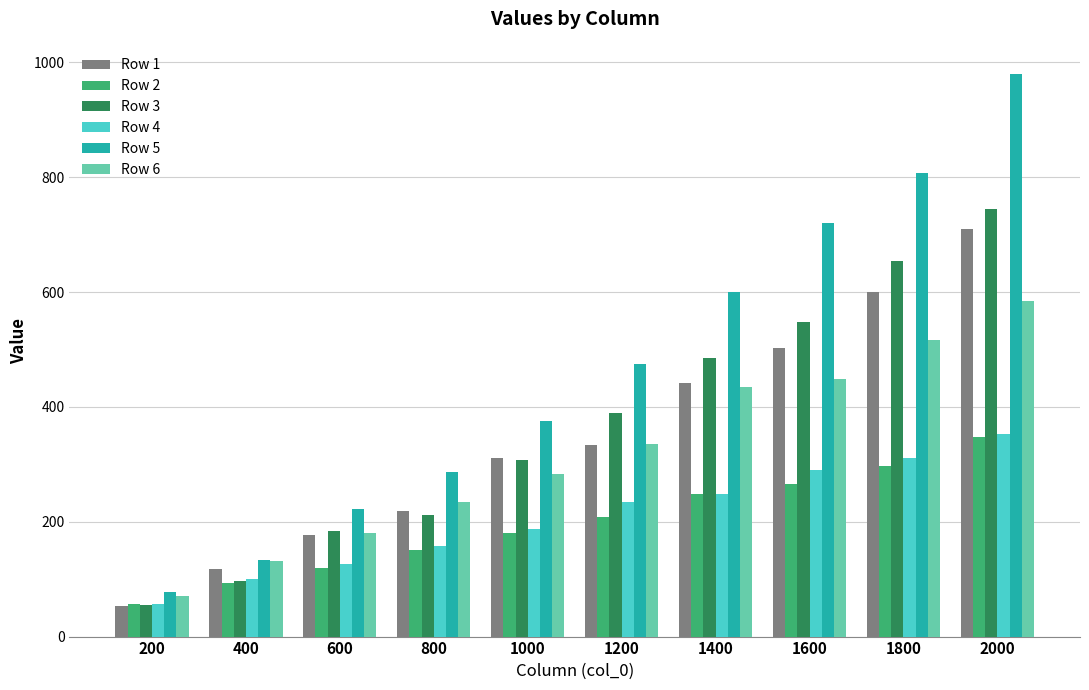

What is the greatest value displayed?

980